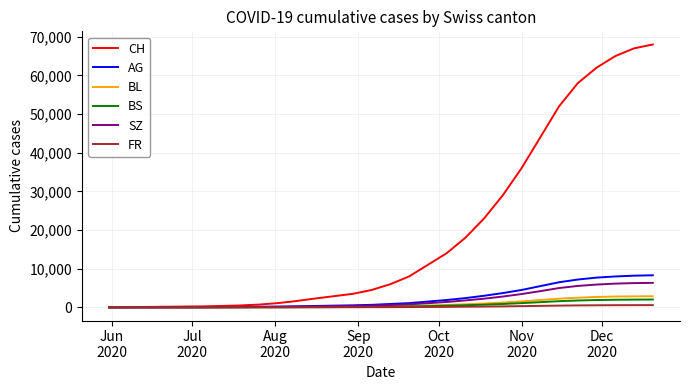

What is the greatest value displayed?

68000